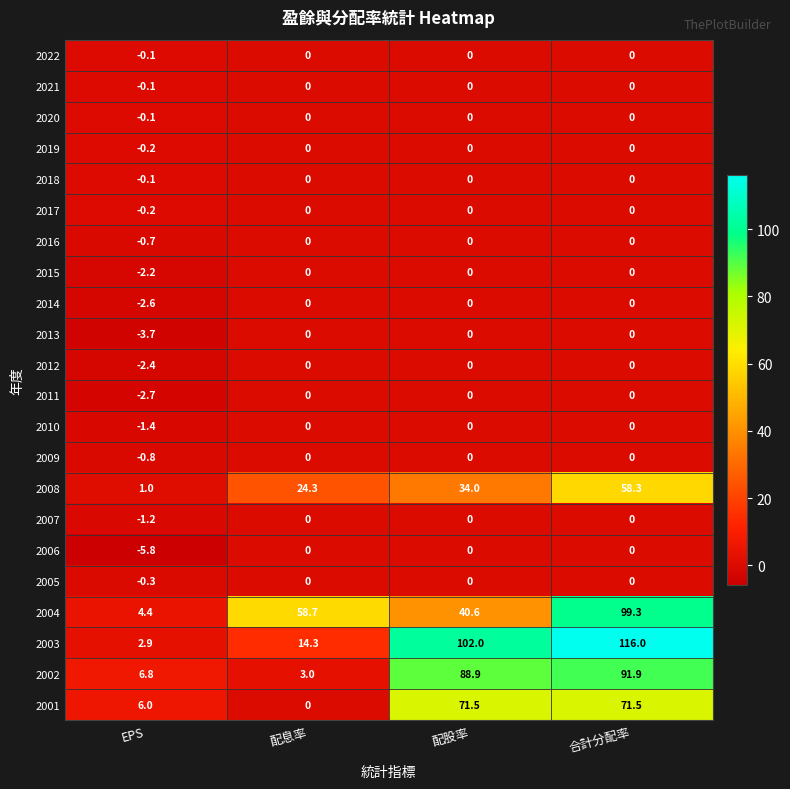

At which label is 2004 closest to 51?

配息率